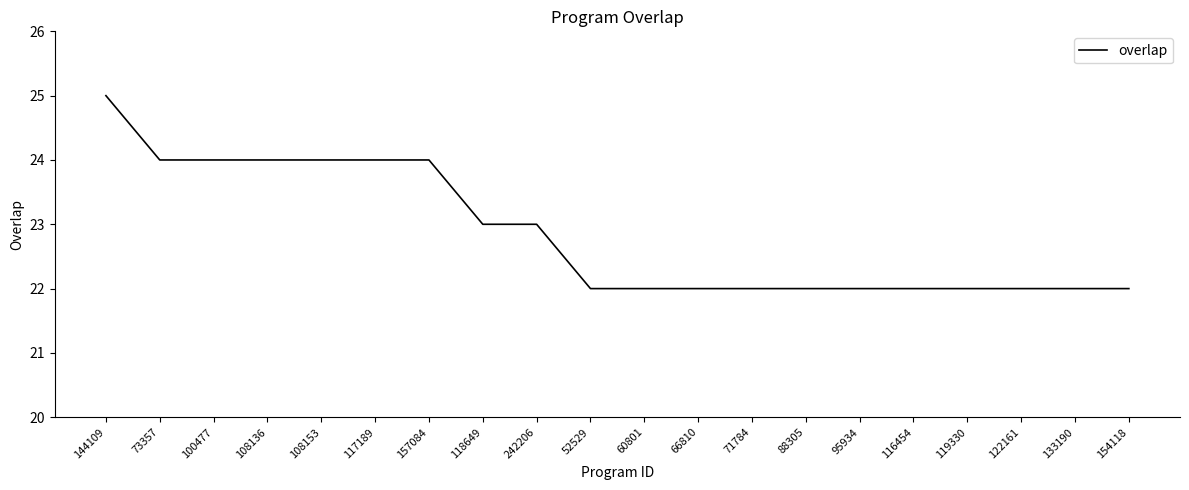

How many categories are shown in the chart?

20